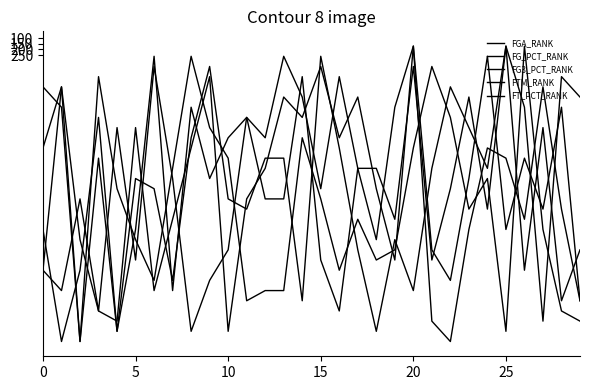

What is the label of the 17th point from the right?

13